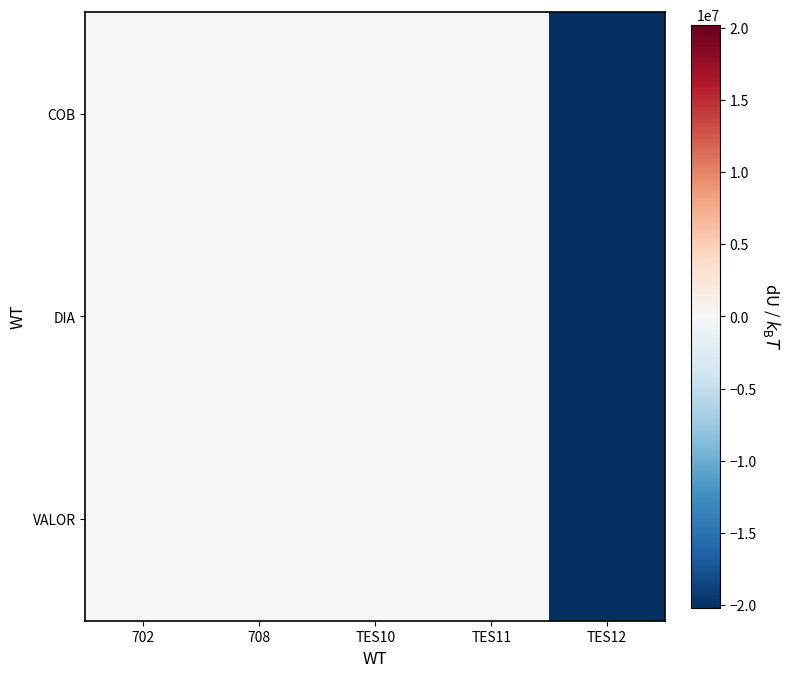

What is the greatest value displayed?

90.2